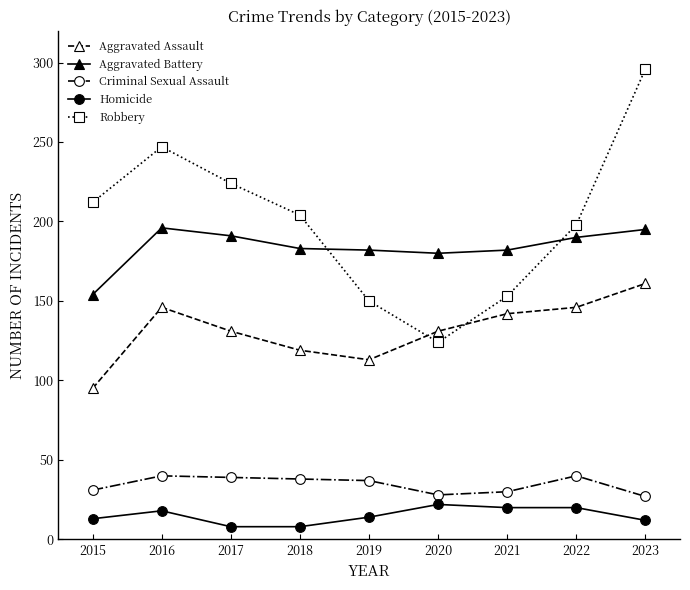

What is the value of the Homicide point at the 3rd from the left?

8